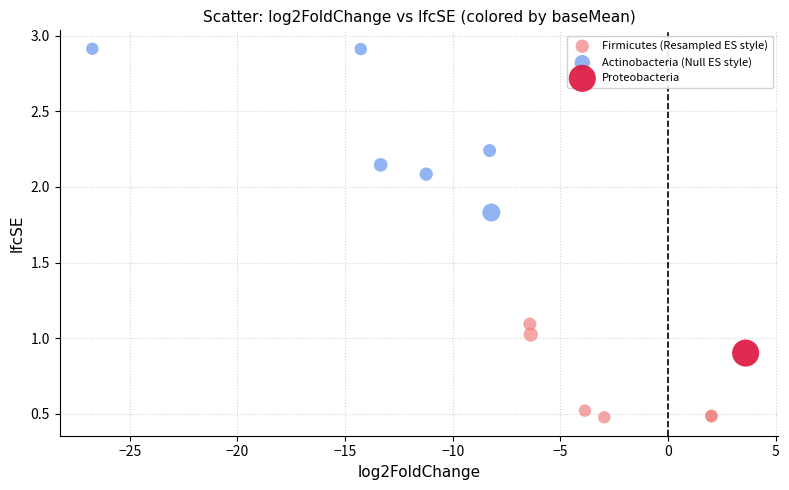

What are all the series names shown in the legend?

Firmicutes (Resampled ES style), Actinobacteria (Null ES style), Proteobacteria